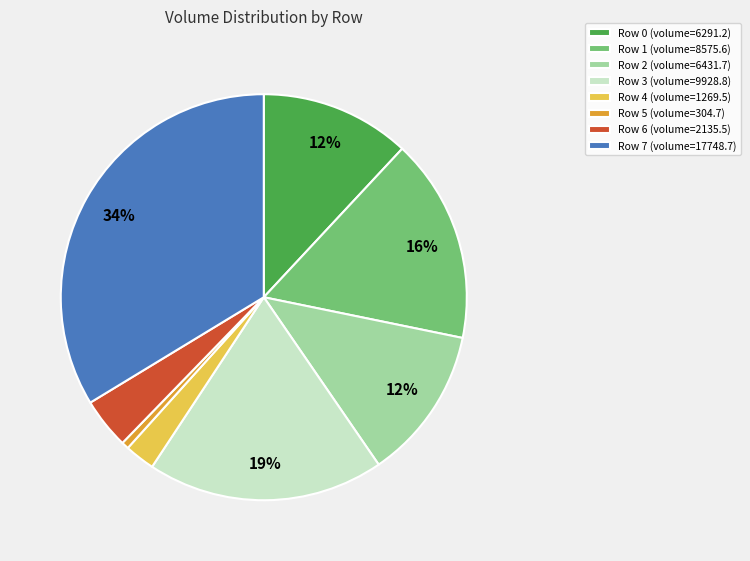

To the nearest percent, what percentage of the pie is Row 0 (volume=6291.2)?

12%